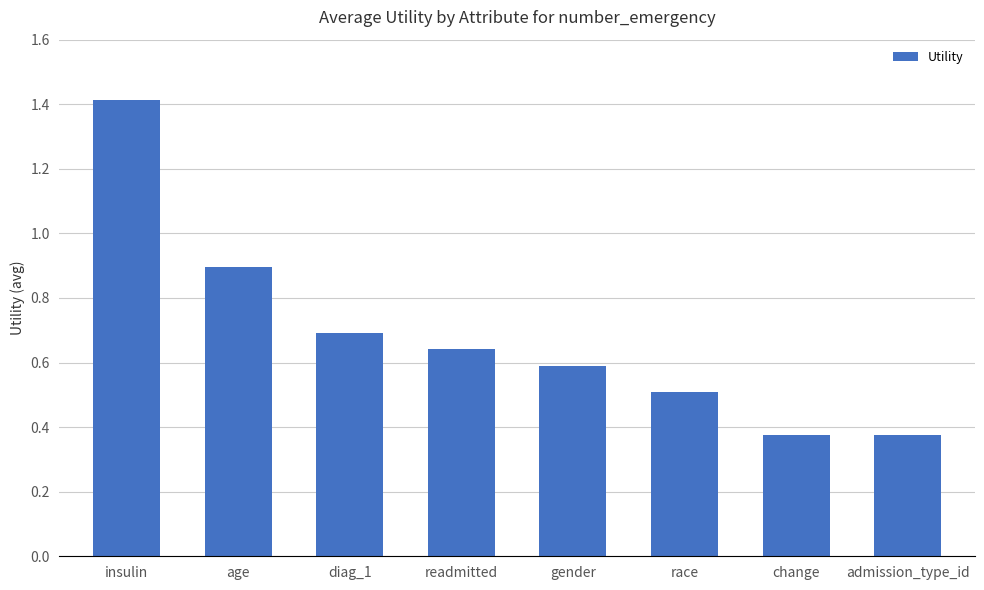

What is the label of the 7th bar from the right?

age